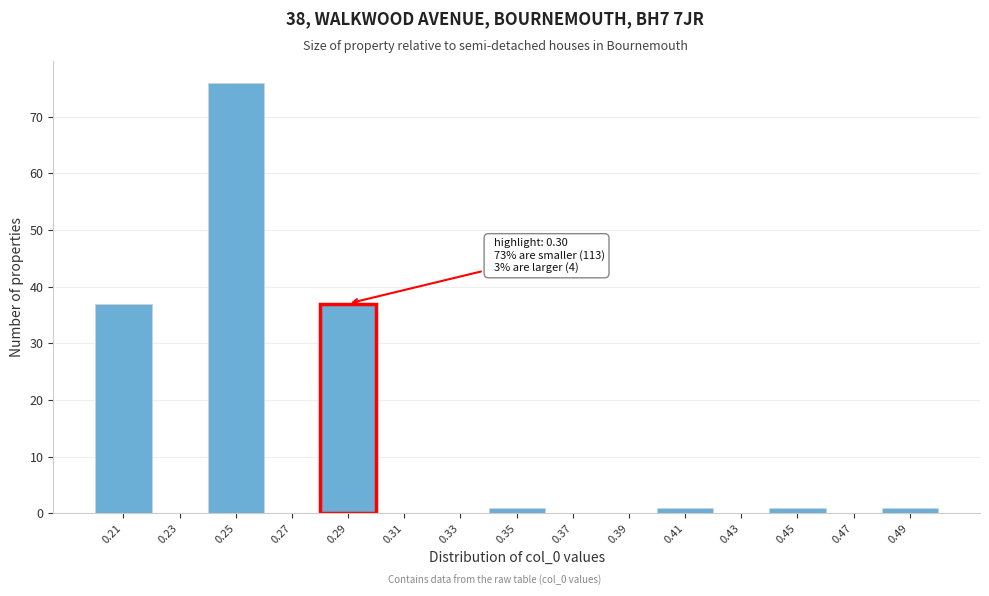

Which range on the x-axis has the tallest bar?

0.24 to 0.26